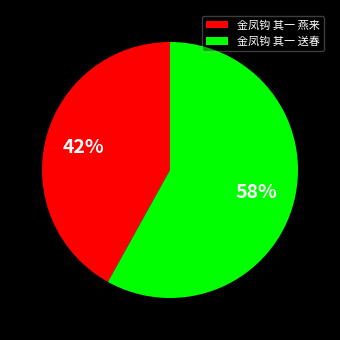

The 金凤钩 其一 送春 slice represents 58% of the pie. True or false?

True